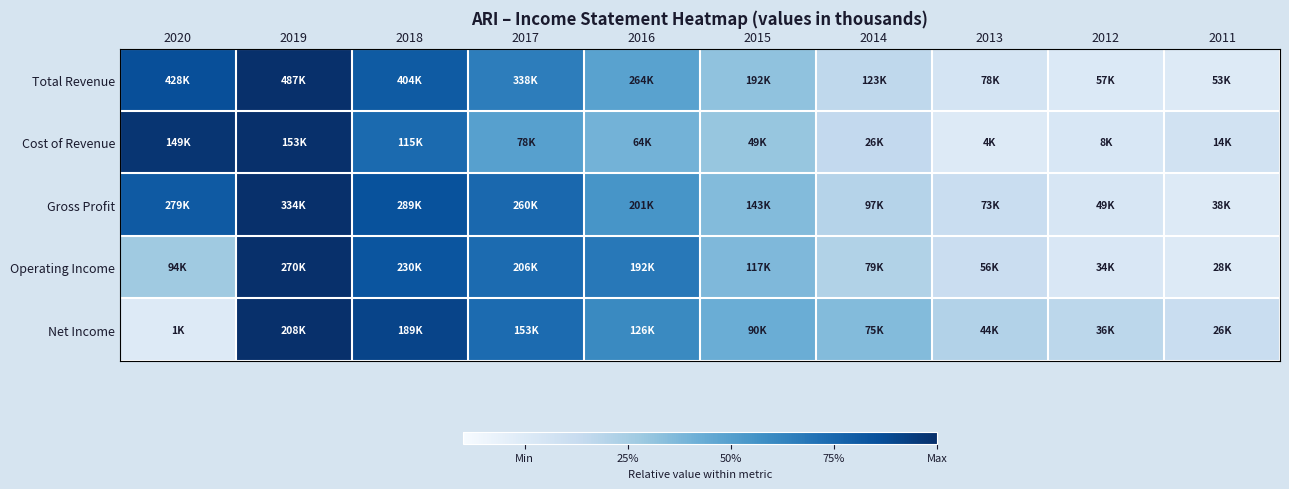

Reading left to right, what are all the values shown in this chart?

Total Revenue: 2020=0.9	2019=1.0	2018=0.8	2017=0.7	2016=0.5	2015=0.3	2014=0.2	2013=0.1	2012=0.0	2011=0.0
Cost of Revenue: 2020=1.0	2019=1.0	2018=0.7	2017=0.5	2016=0.4	2015=0.3	2014=0.1	2013=0.0	2012=0.0	2011=0.1
Gross Profit: 2020=0.8	2019=1.0	2018=0.8	2017=0.8	2016=0.5	2015=0.4	2014=0.2	2013=0.1	2012=0.0	2011=0.0
Operating Income: 2020=0.3	2019=1.0	2018=0.8	2017=0.7	2016=0.7	2015=0.4	2014=0.2	2013=0.1	2012=0.0	2011=0.0
Net Income: 2020=0.0	2019=1.0	2018=0.9	2017=0.7	2016=0.6	2015=0.4	2014=0.4	2013=0.2	2012=0.2	2011=0.1